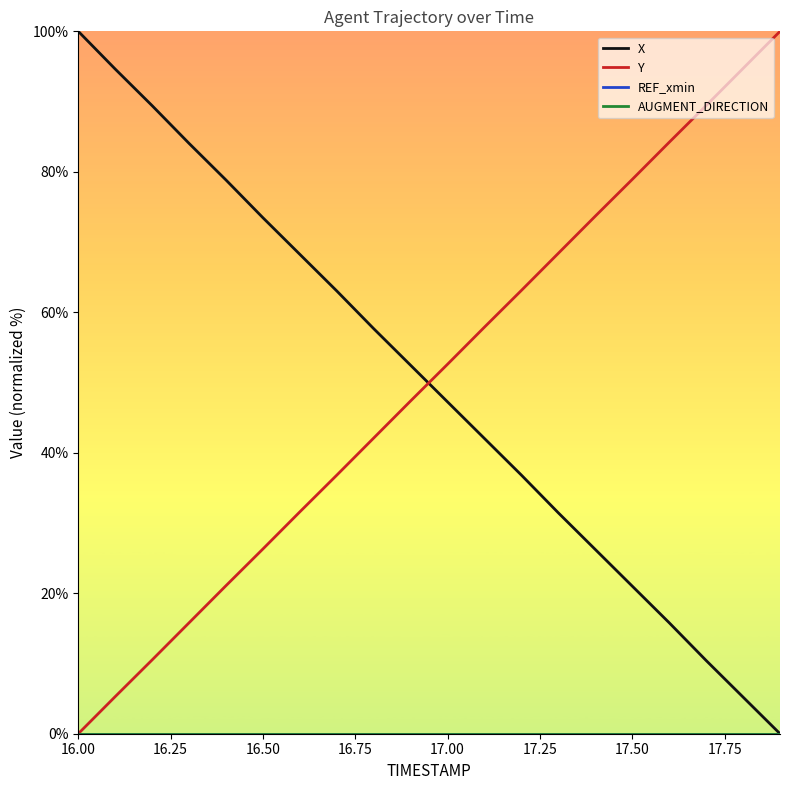

What is the average value of the X series?

49.9